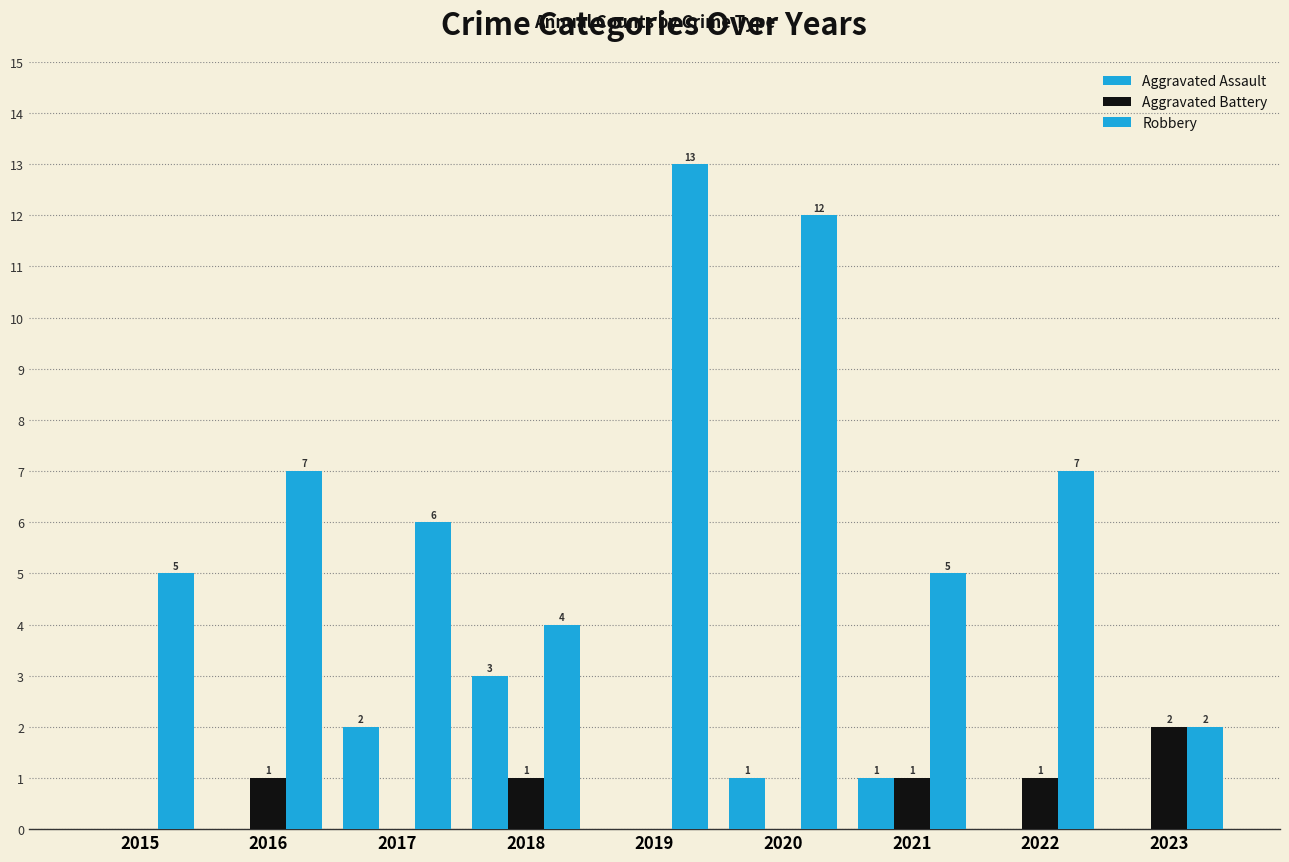

At which label does Robbery reach its minimum?

2023